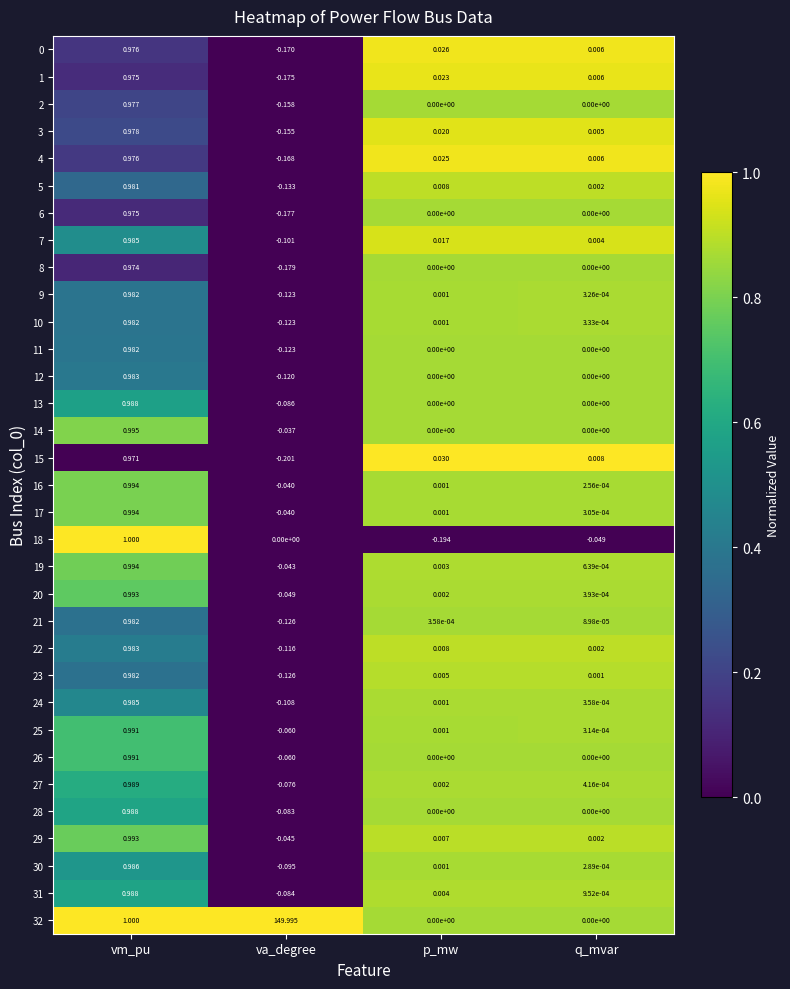

What is the total value across all series at va_degree?

146.6